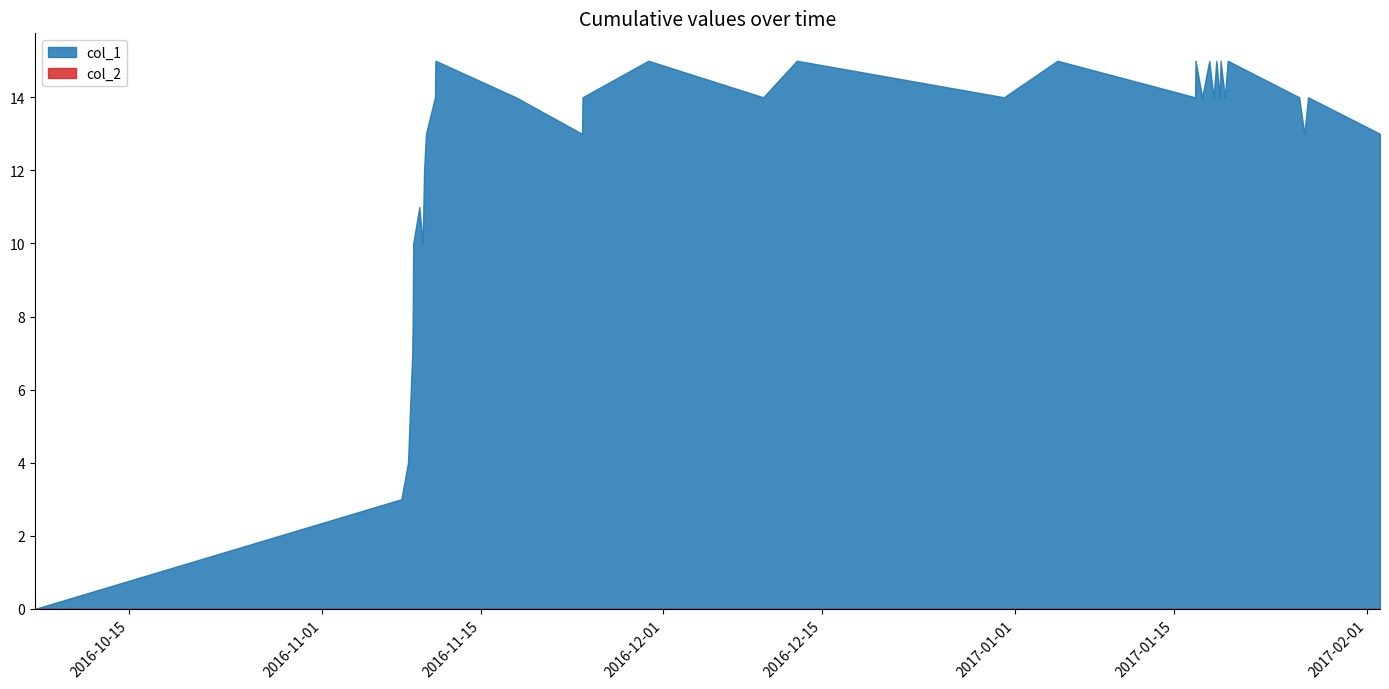

Which series has the widest spread of values?

col_1